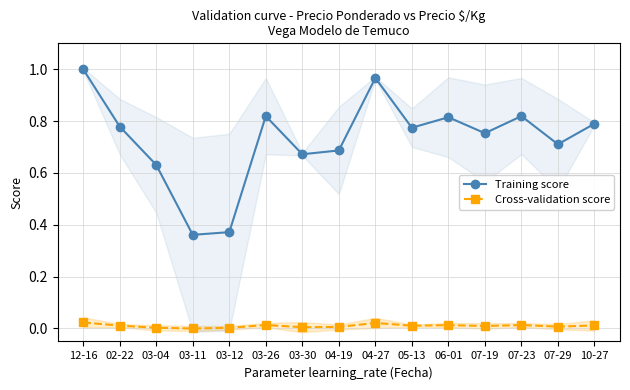

What is the difference between the maximum and second lowest values in the Training score series?

0.6